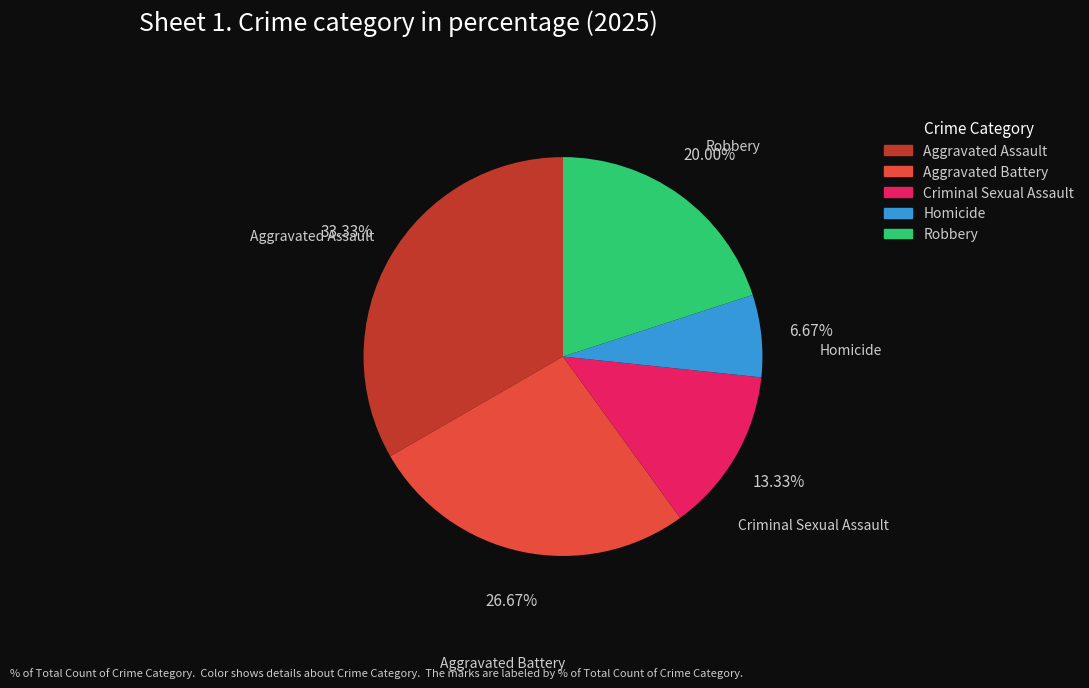

Which slice is the smallest?

Homicide